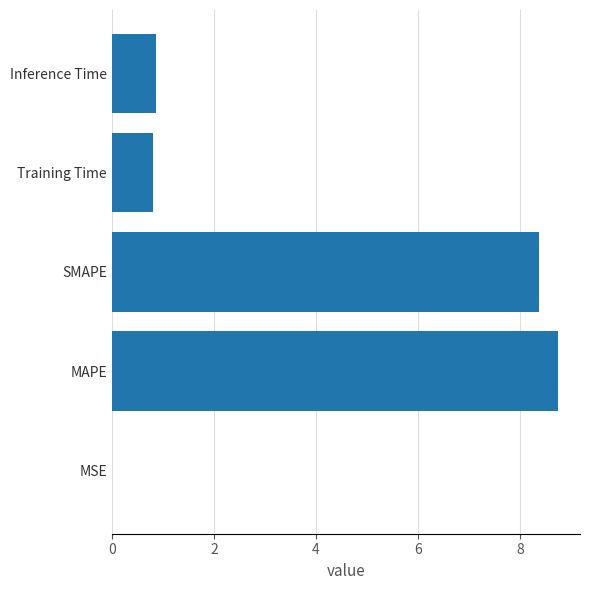

What is the approximate value at MAPE?

8.7